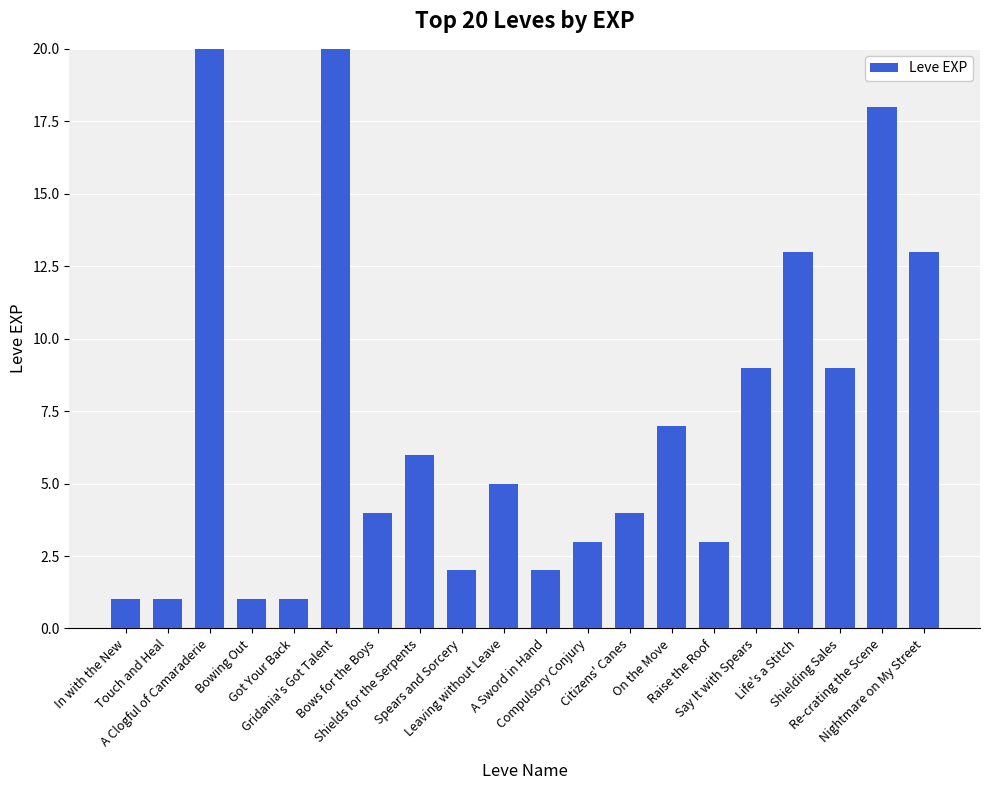

Rank the categories by value from lowest to highest.

In with the New, Touch and Heal, Bowing Out, Got Your Back, Spears and Sorcery, A Sword in Hand, Compulsory Conjury, Raise the Roof, Bows for the Boys, Citizens' Canes, Leaving without Leave, Shields for the Serpents, On the Move, Say It with Spears, Shielding Sales, Life's a Stitch, Nightmare on My Street, Re-crating the Scene, A Clogful of Camaraderie, Gridania's Got Talent